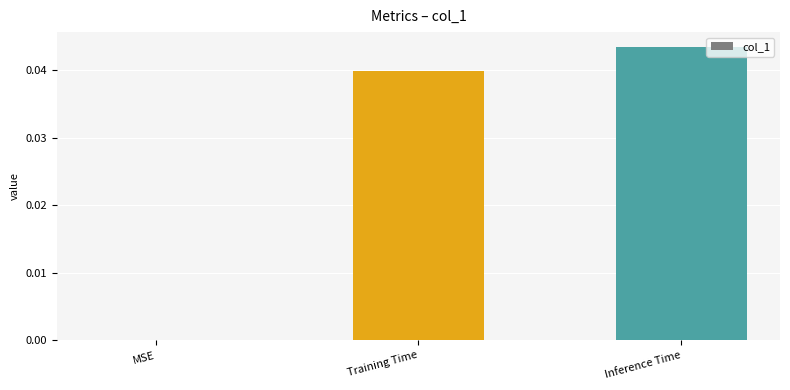

Count the values in the range 0 to 1.

3